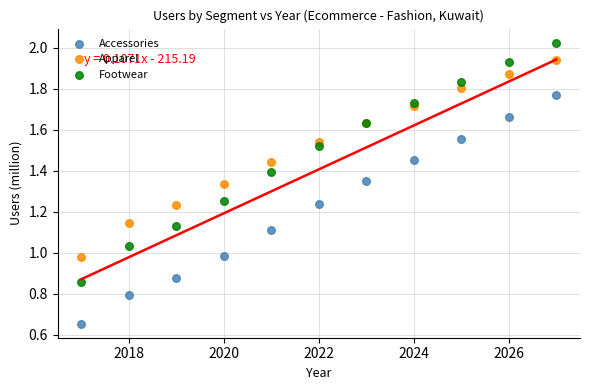

Which series contains the lowest Y value?

Accessories